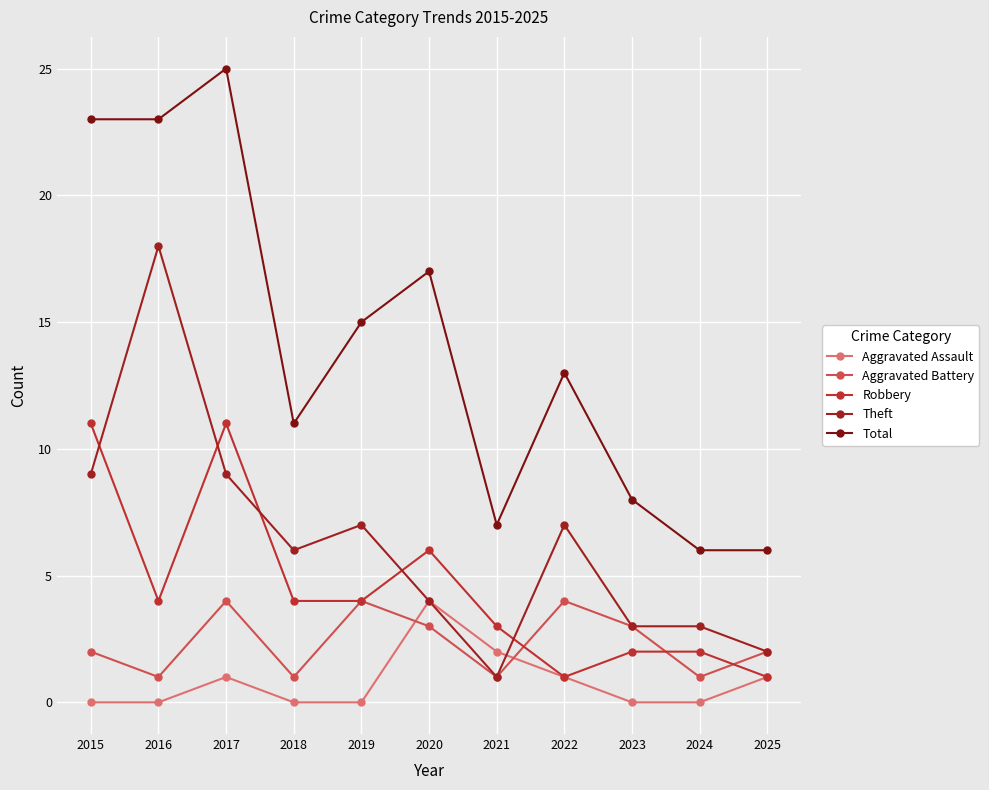

Which series changed the most between 2015 and 2020?

Total